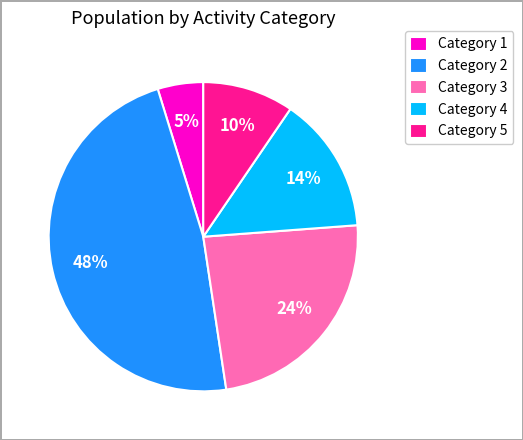

To the nearest percent, what percentage of the pie is Category 3?

24%